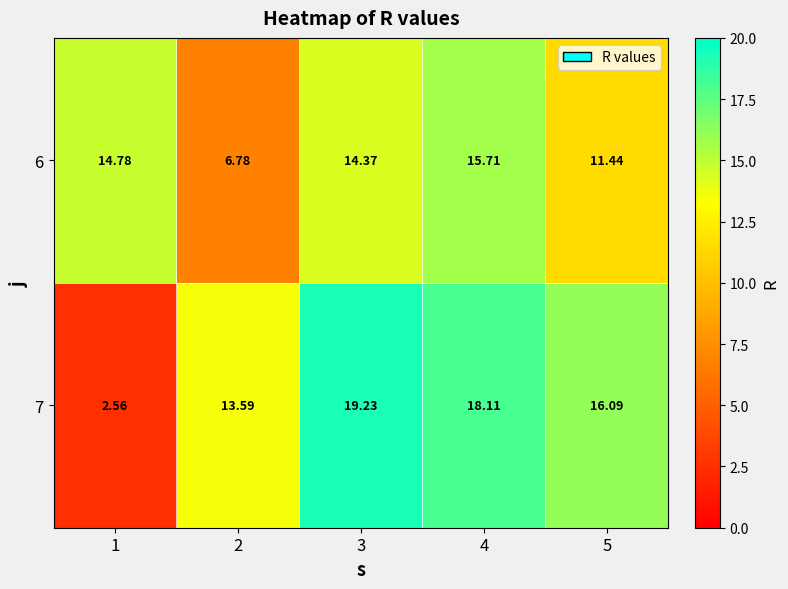

What is the difference between the highest and lowest values at 1?

12.2